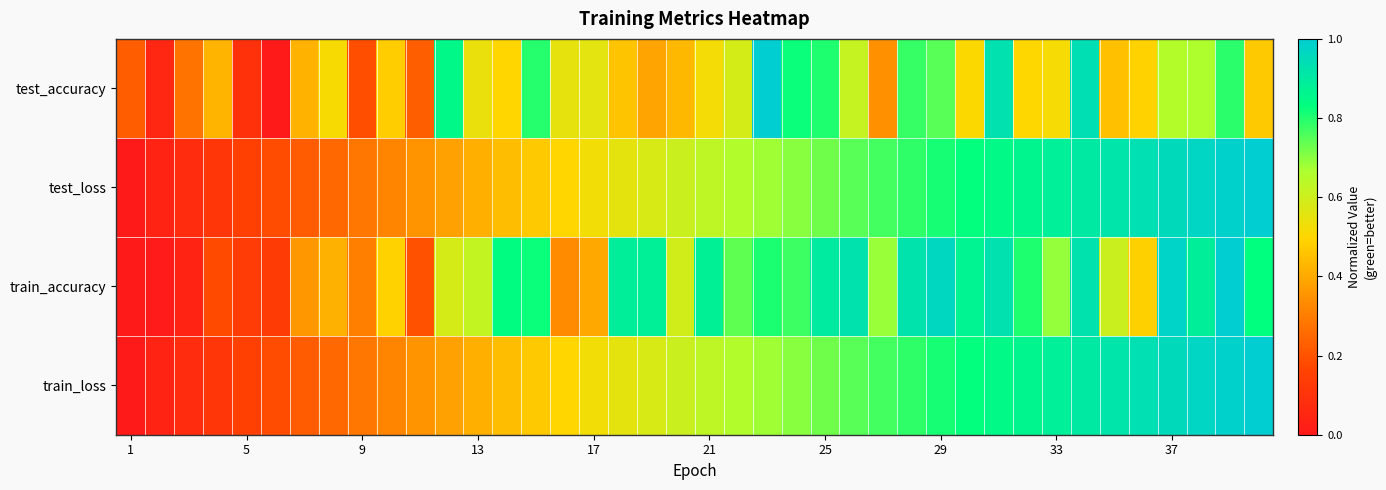

How many data points does each series have?

40